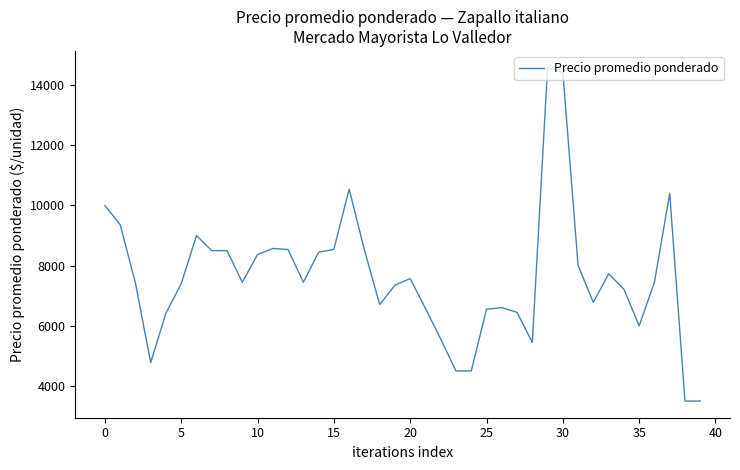

What is the smallest value displayed?

3500